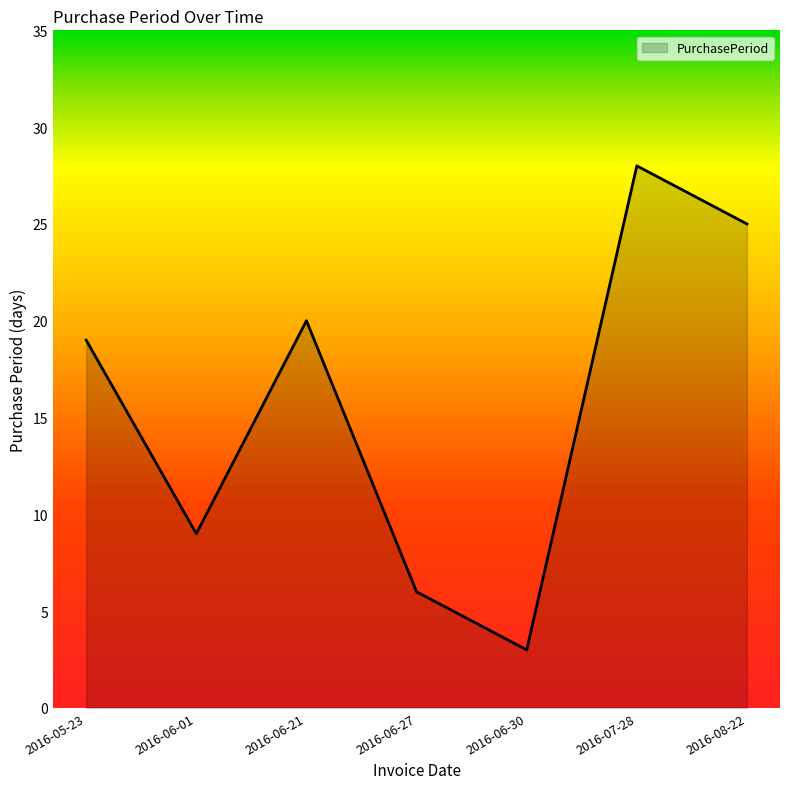

What is the ratio of the value at 2016-06-21 to the value at 2016-06-27?

3.3